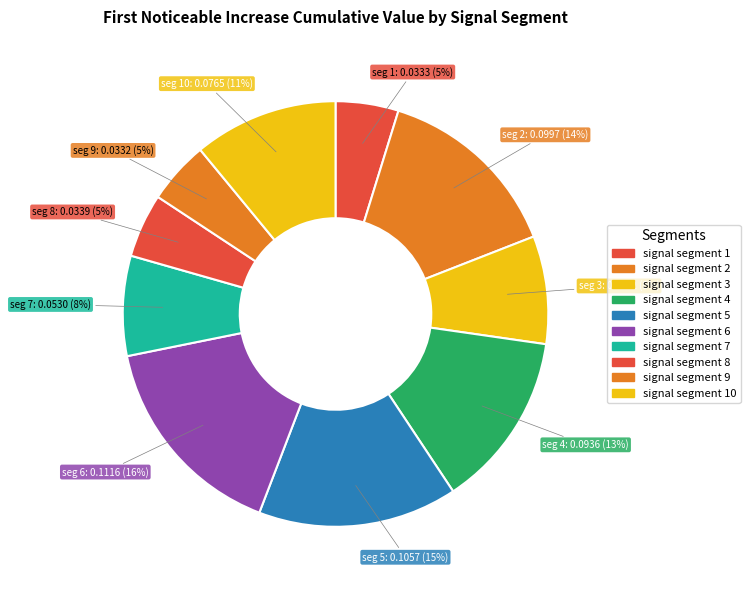

What is the largest slice in the pie chart?

signal segment 6